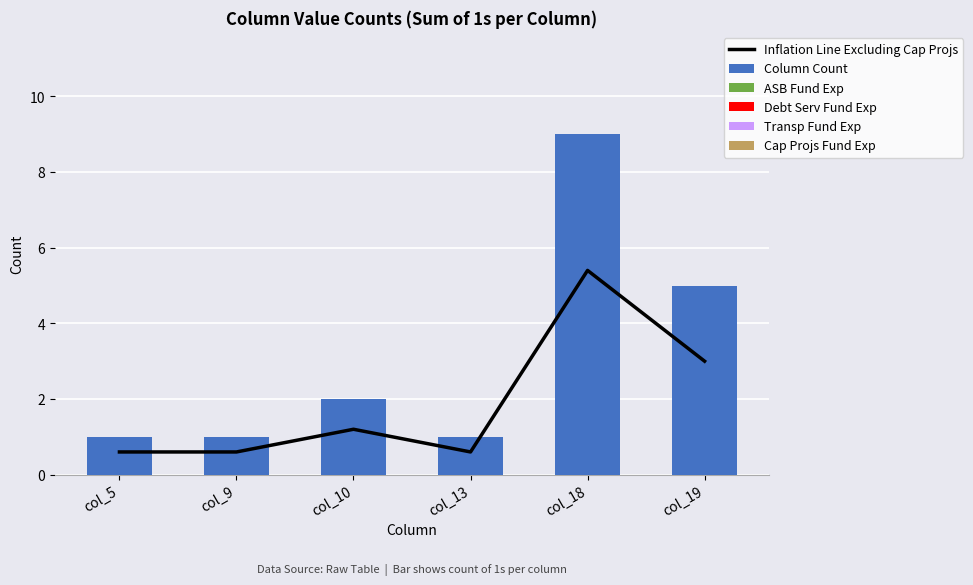

How many groups of bars are there?

6